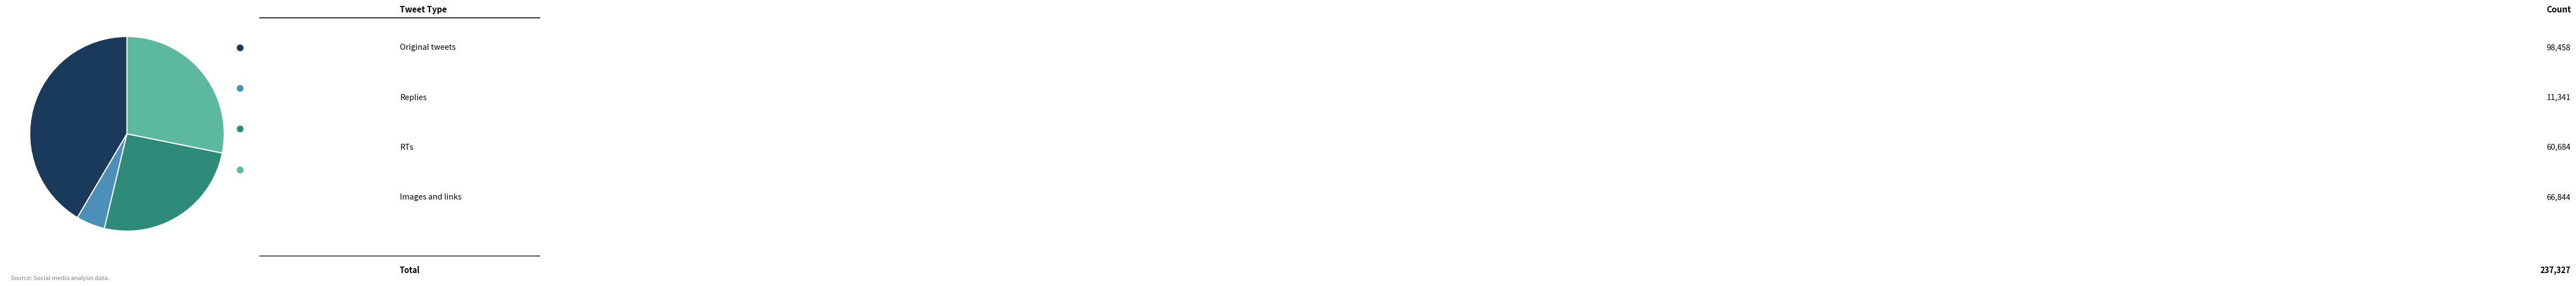

Is there any slice that represents more than half of the pie?

No